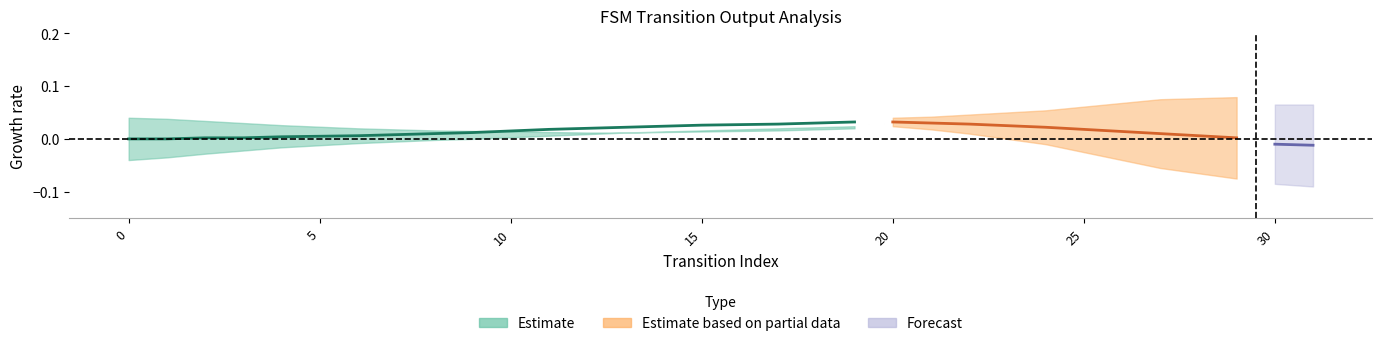

Does the chart display data point markers on the line(s)?

No